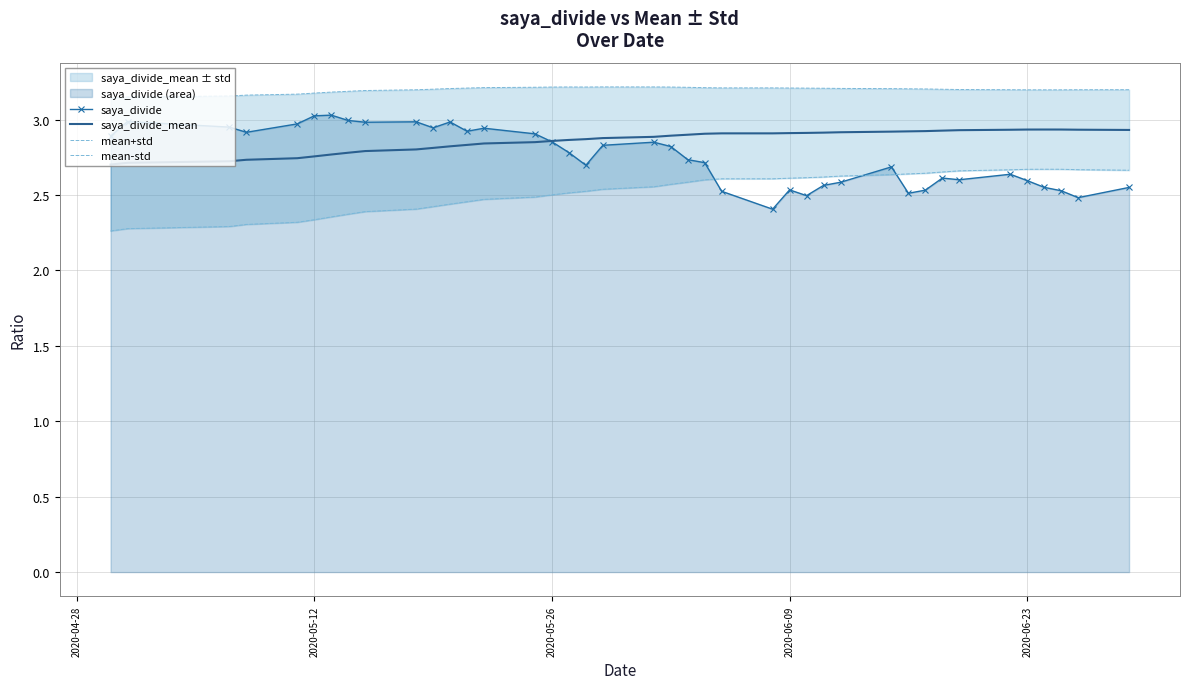

List the series in order of their peak value, highest first.

mean+std, saya_divide, saya_divide_mean, mean-std